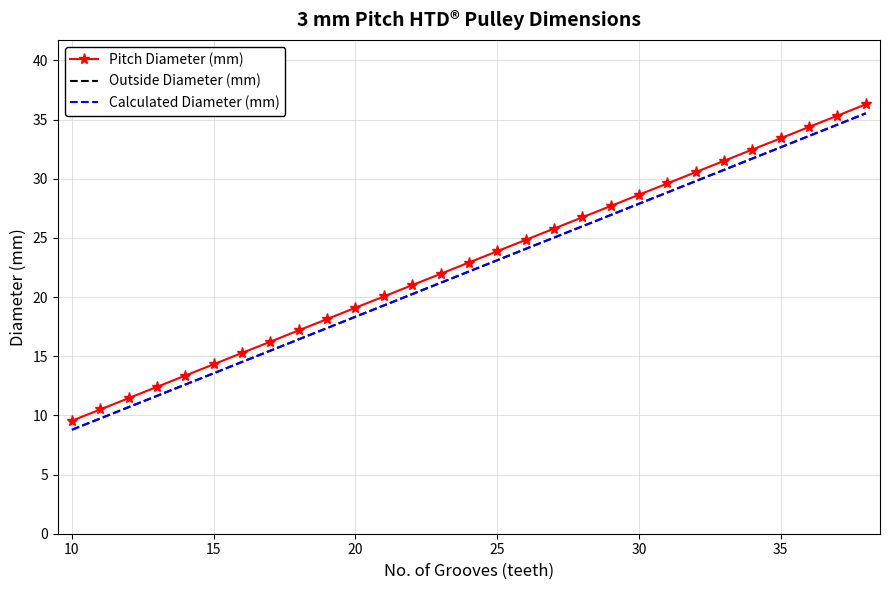

What is the minimum value shown in the chart?

8.8